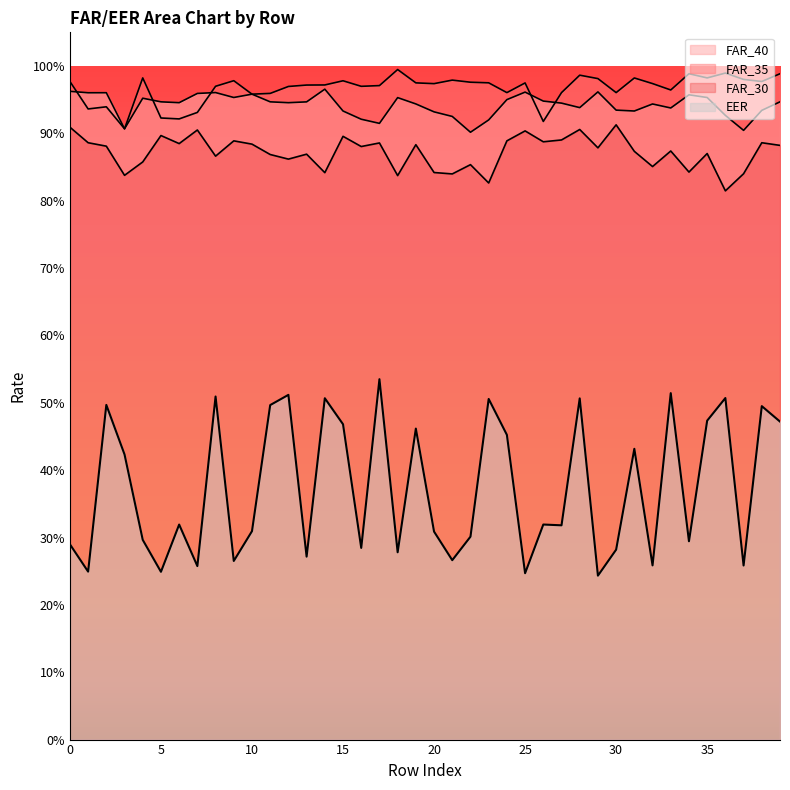

The FAR_35 series shows 1.3 at 12. True or false?

False